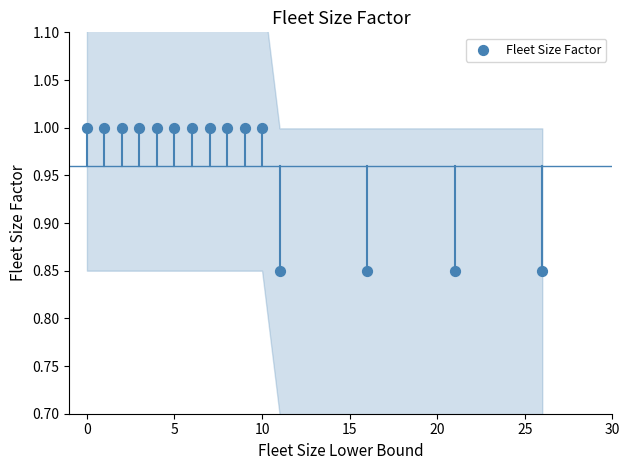

What is the range of X values (max minus min)?

26.0